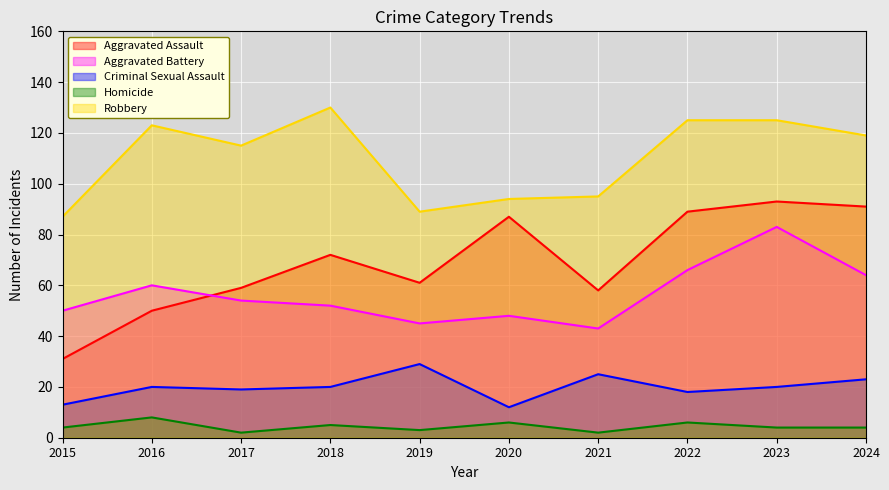

What is the value of the Homicide point at the 6th from the left?

6